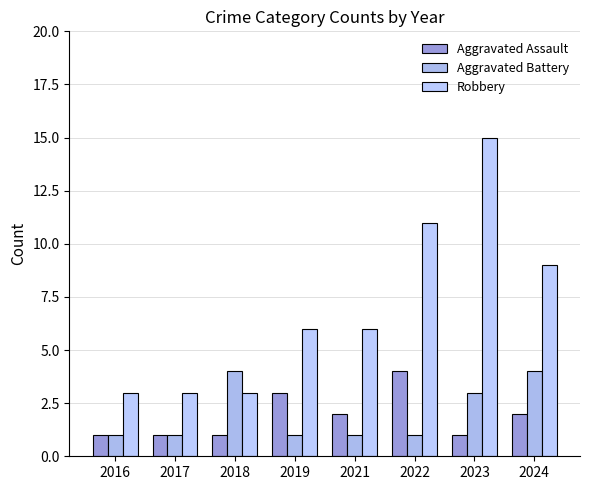

What is the lowest value of the Robbery series?

3